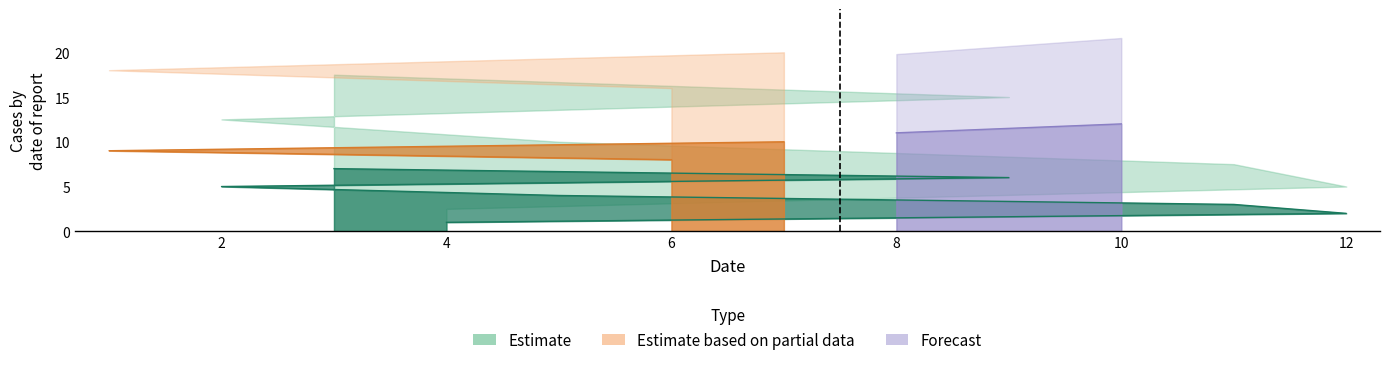

Where is the data nearest to the value 6?

9